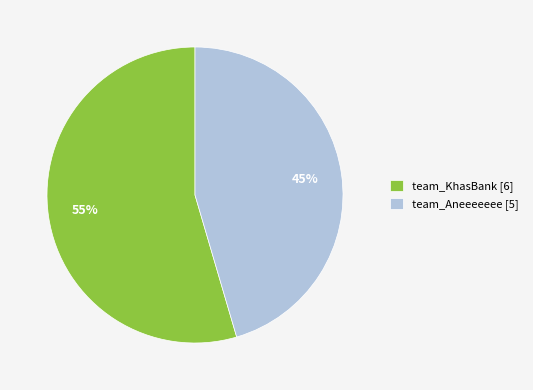

Count the number of slices in the pie.

2